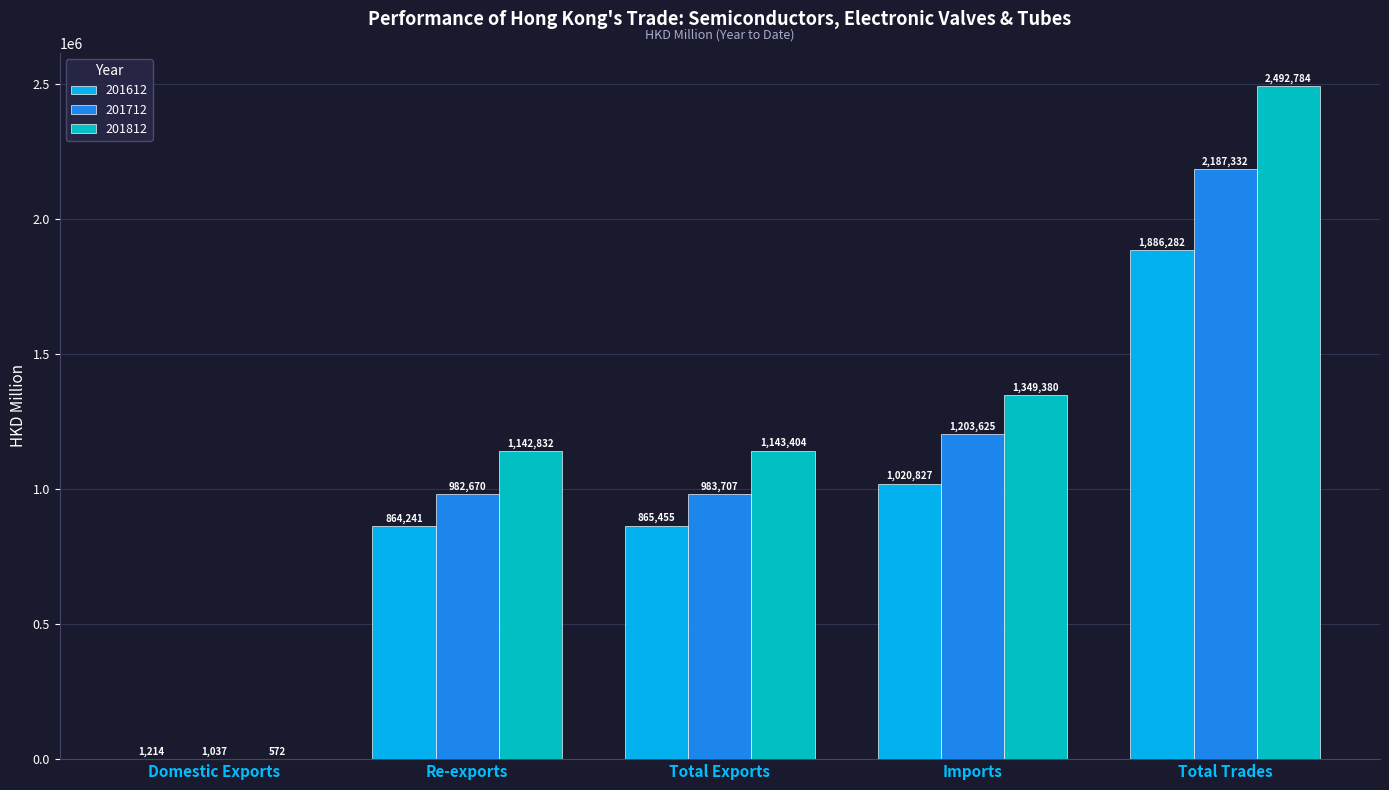

Which category has the highest value in the 201612 series?

Total Trades